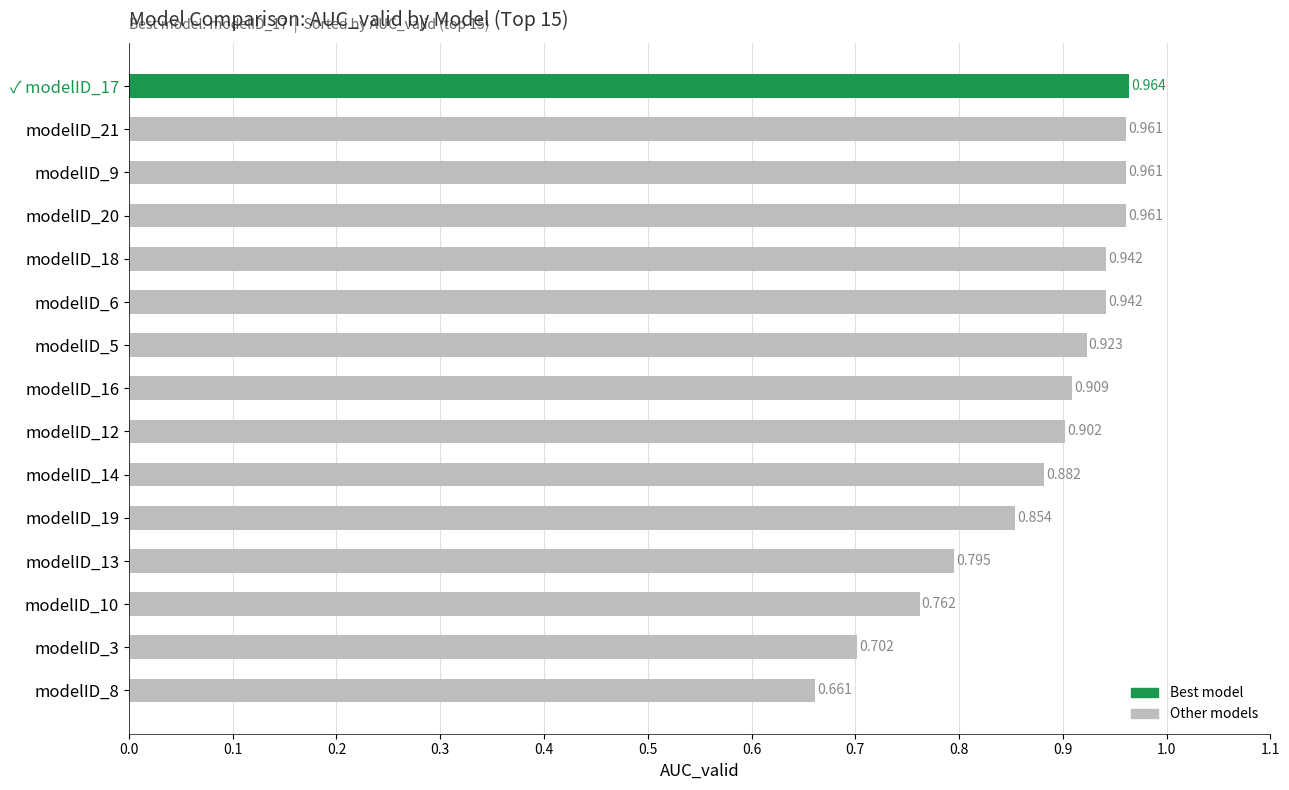

How many bars are there in total?

15